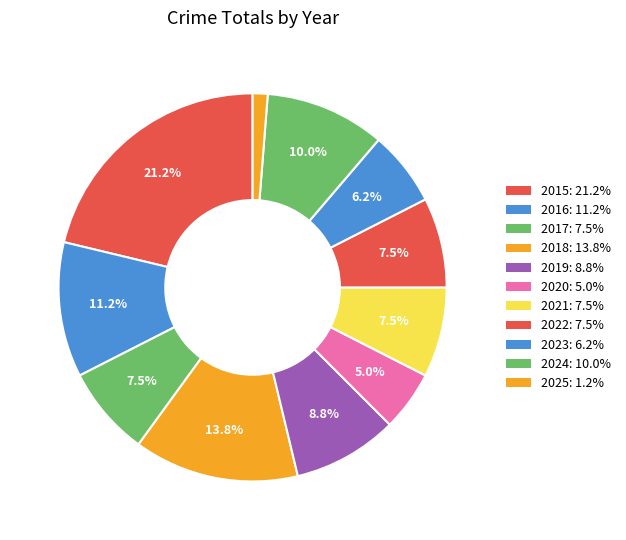

Is it true that 2015 is 9% of the pie?

False